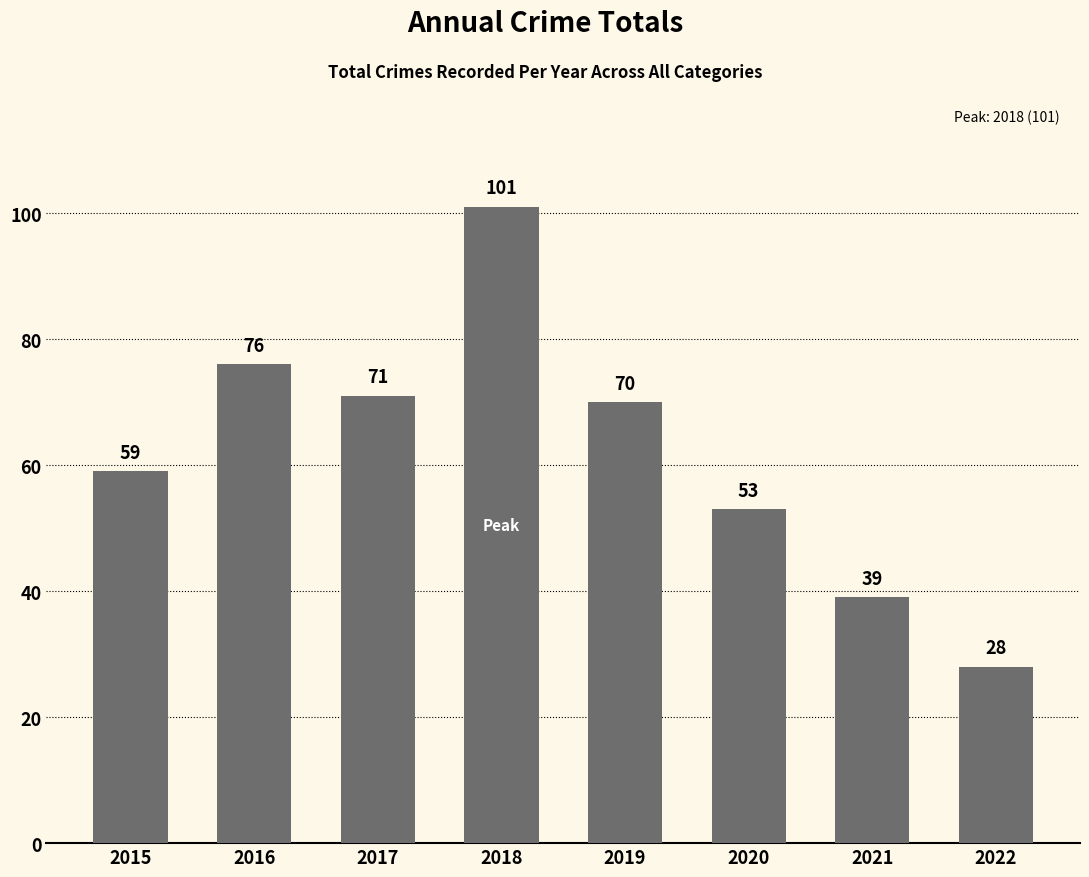

List the labels in order of value, largest first.

2018, 2016, 2017, 2019, 2015, 2020, 2021, 2022